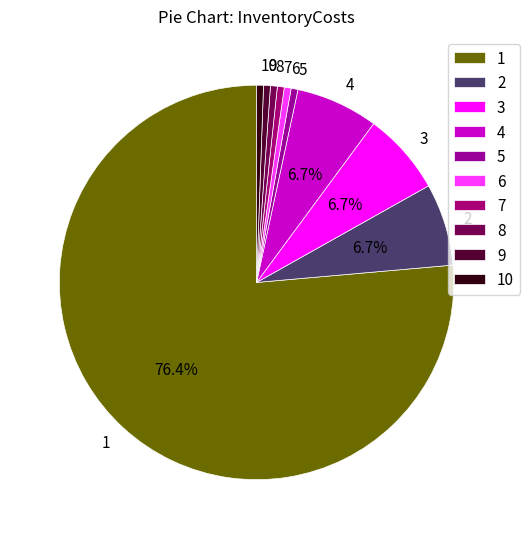

To the nearest percent, what portion does 7 represent?

1%